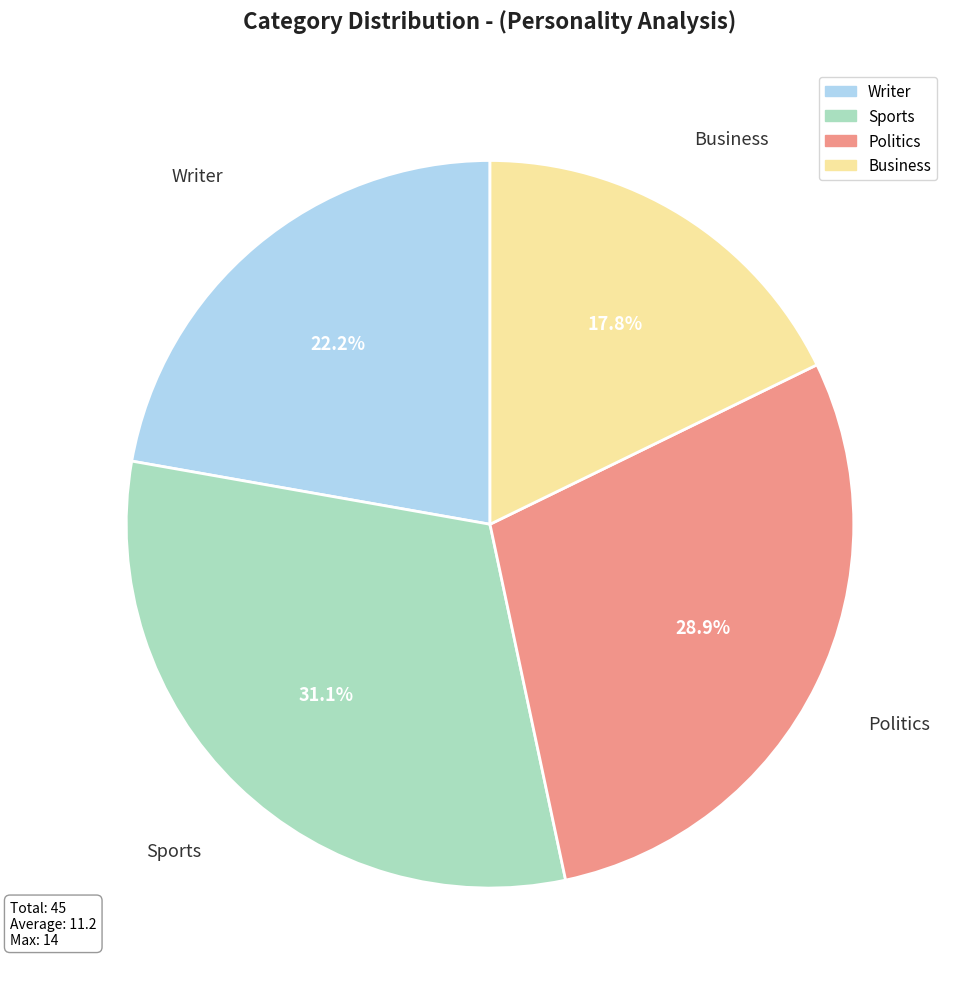

What portion of the pie excludes Sports?

68.9%